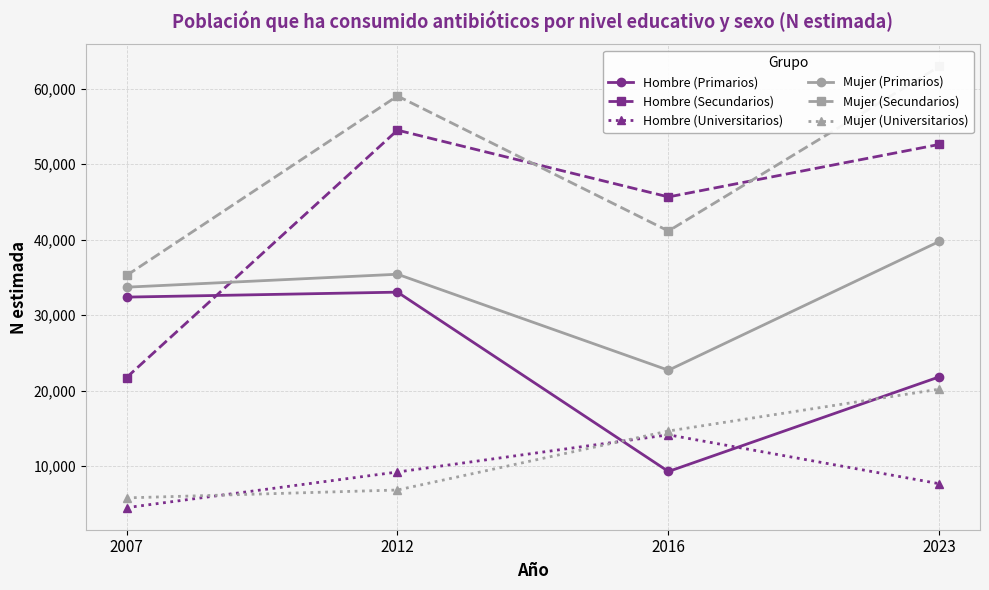

Where is Hombre (Universitarios) nearest to the value 9339?

2012